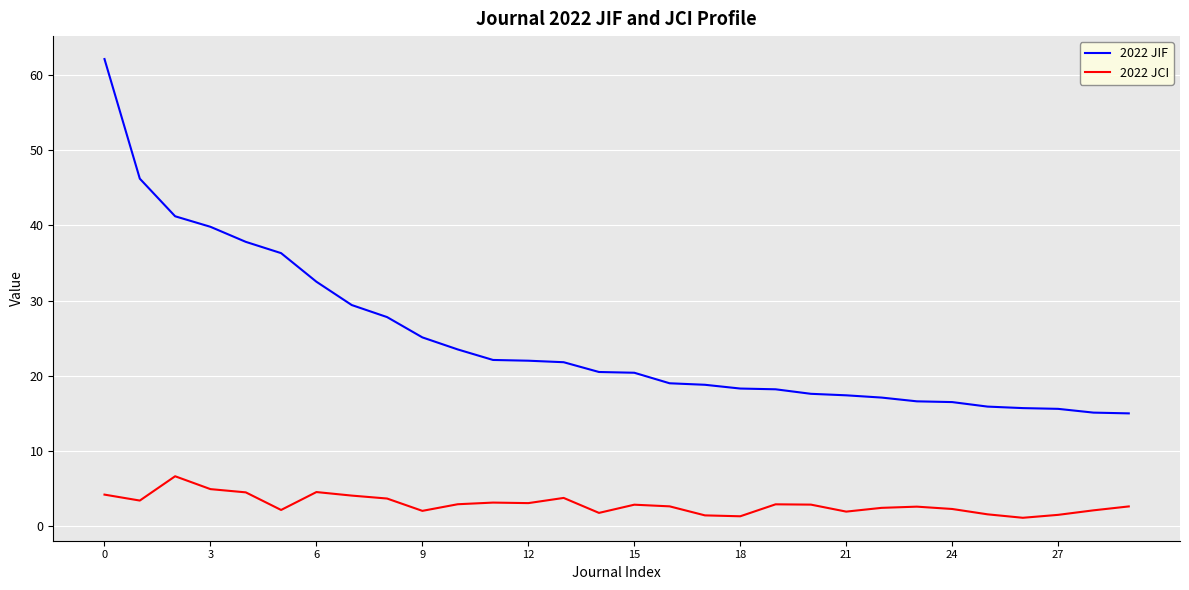

Which series has the widest spread of values?

2022 JIF